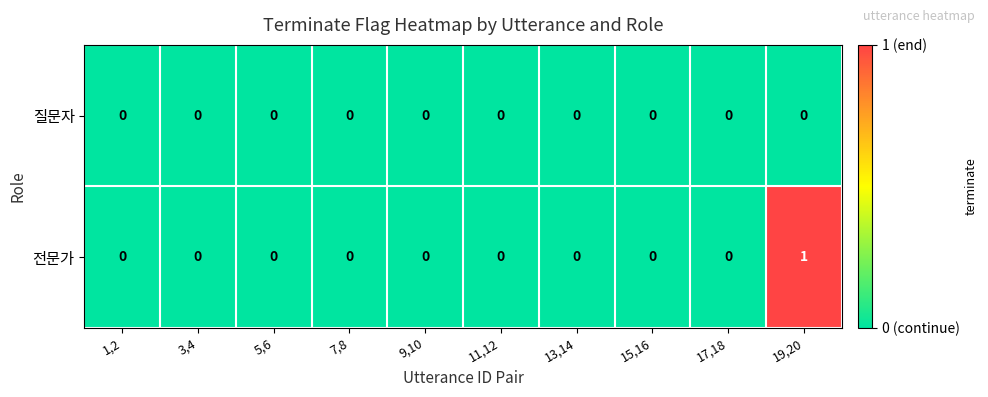

List the series in order of their overall mean, lowest first.

질문자, 전문가